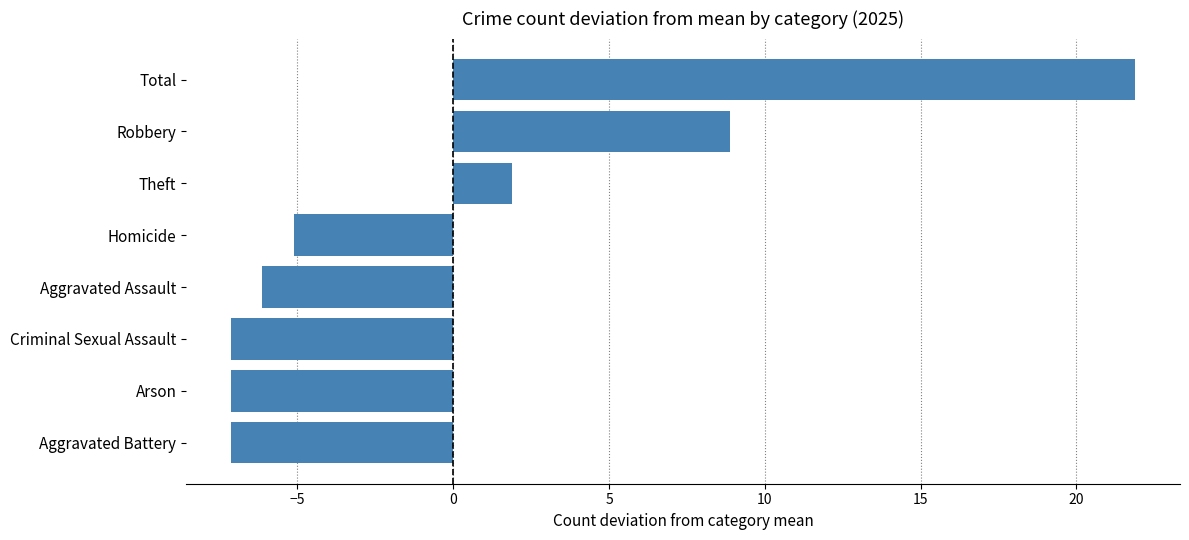

What is the approximate value at Homicide?

-5.1